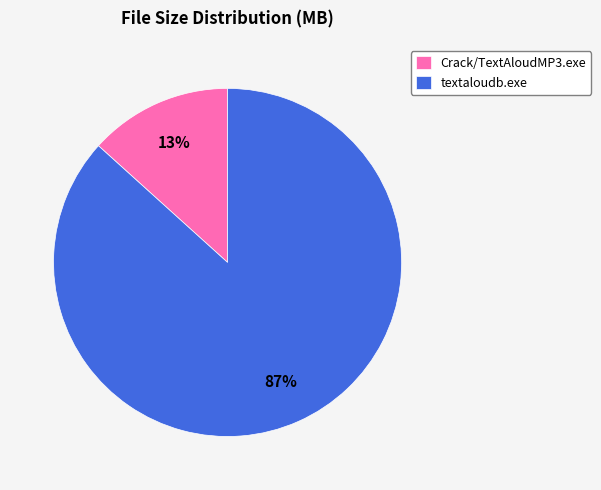

Which category accounts for the majority?

textaloudb.exe